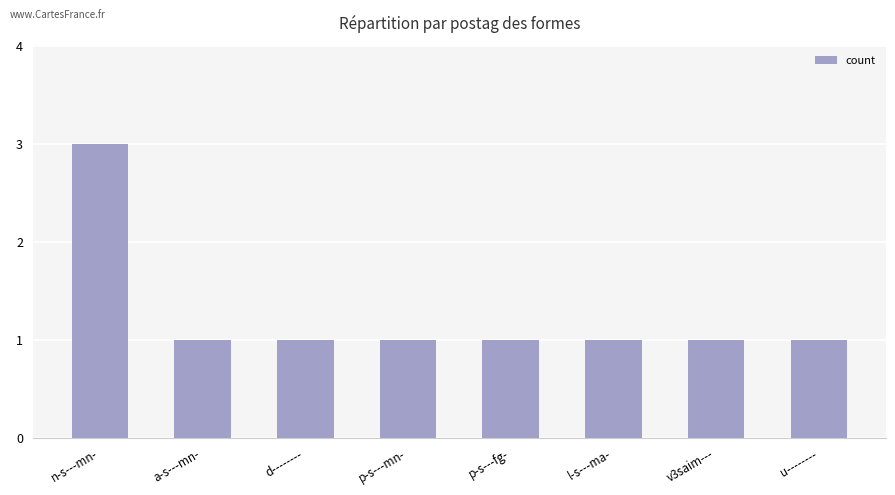

Is it true that the value at a-s---mn- is 0?

False